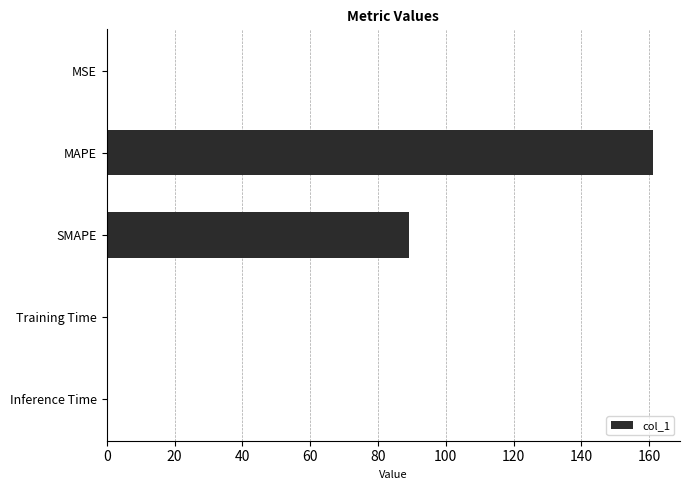

What is the sum of all values?

250.4